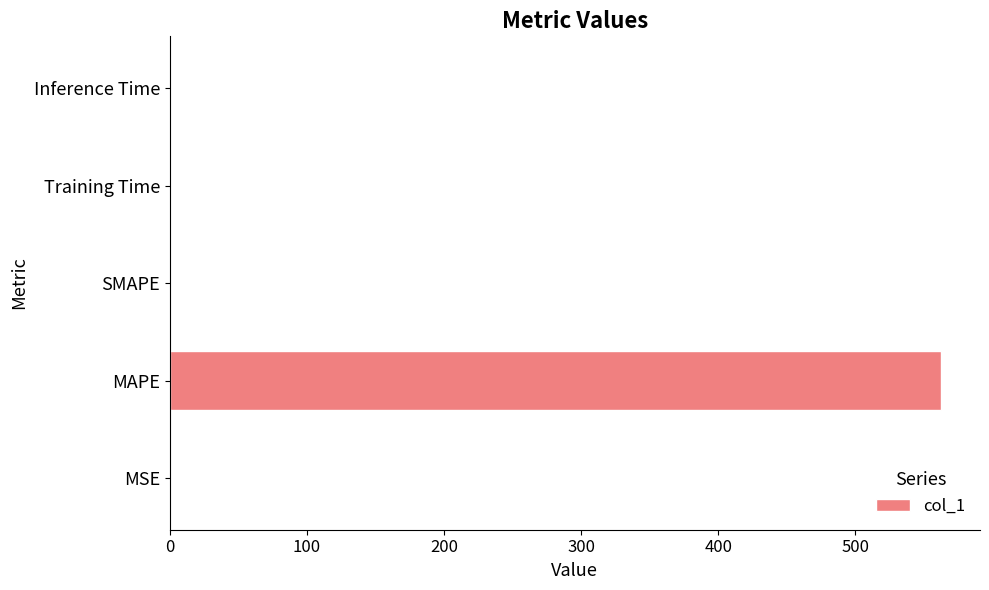

What is the greatest value displayed?

562.8